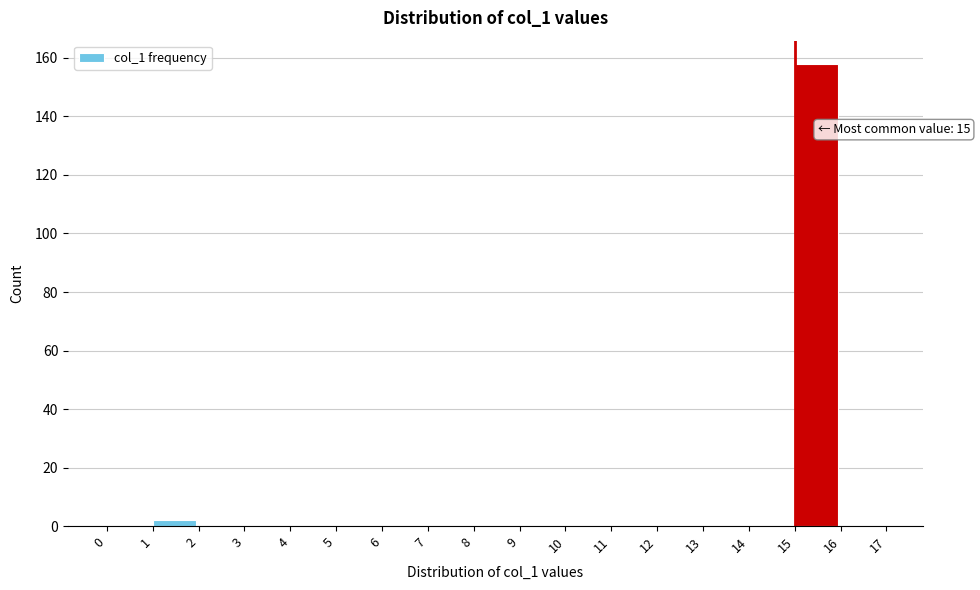

Over which range of the x-axis is the bar tallest?

15 to 16